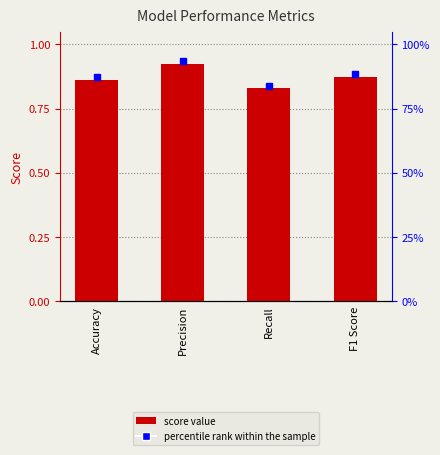

Reading left to right, extract all data points from this chart.

Accuracy=0.9	Precision=0.9	Recall=0.8	F1 Score=0.9